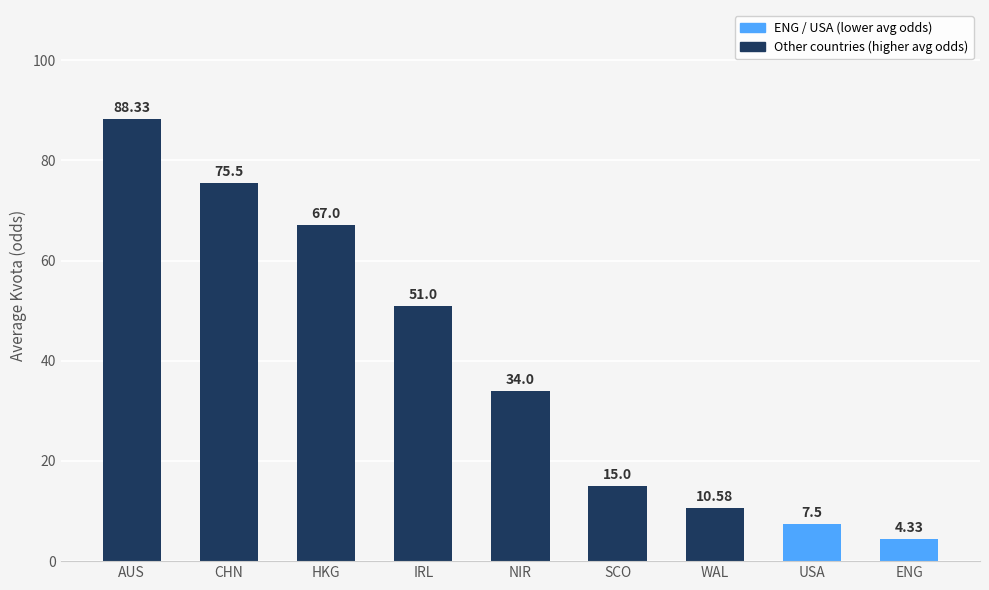

At which label does the data first exceed 34?

AUS